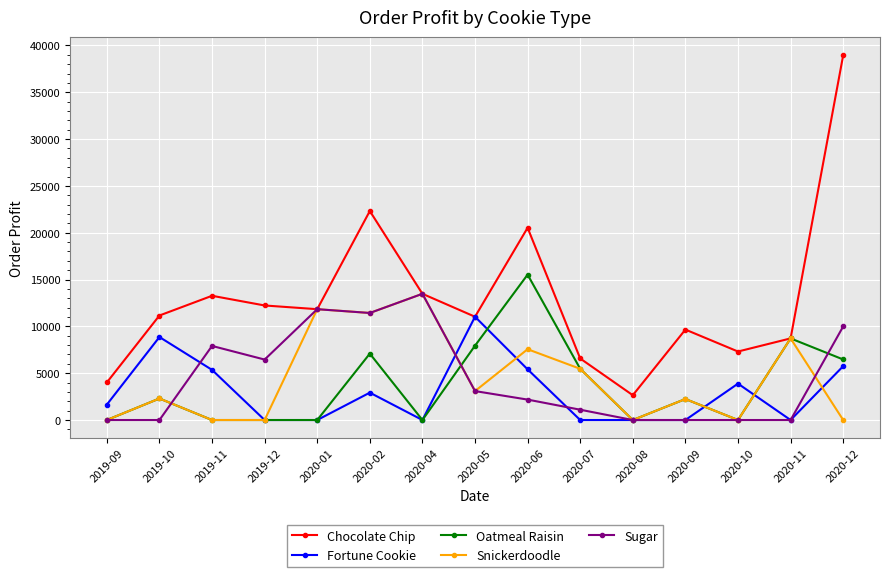

What is the label of the 6th point from the right?

2020-07